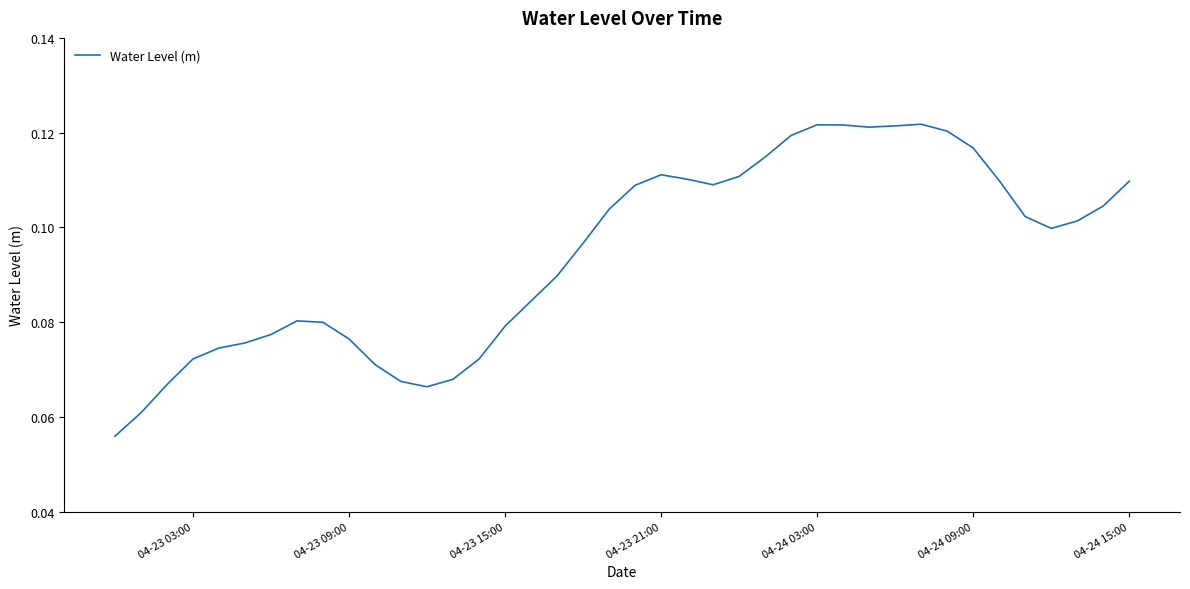

Count the number of data series in this chart.

1